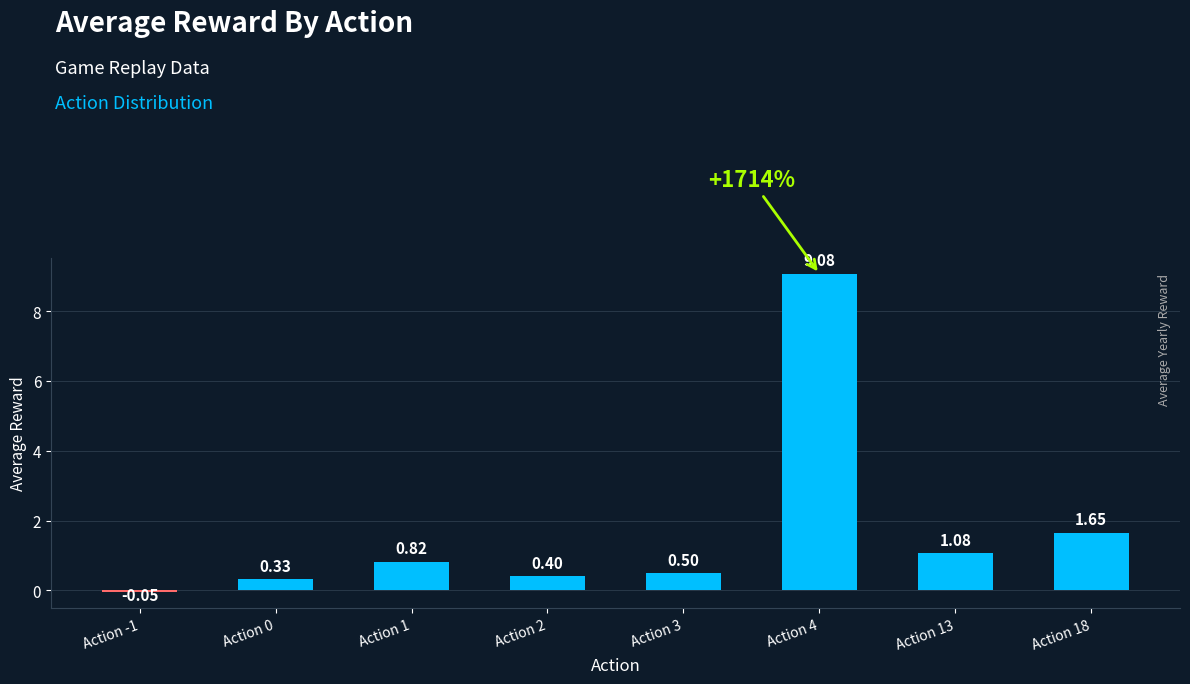

Does the chart contain stacked bars?

No